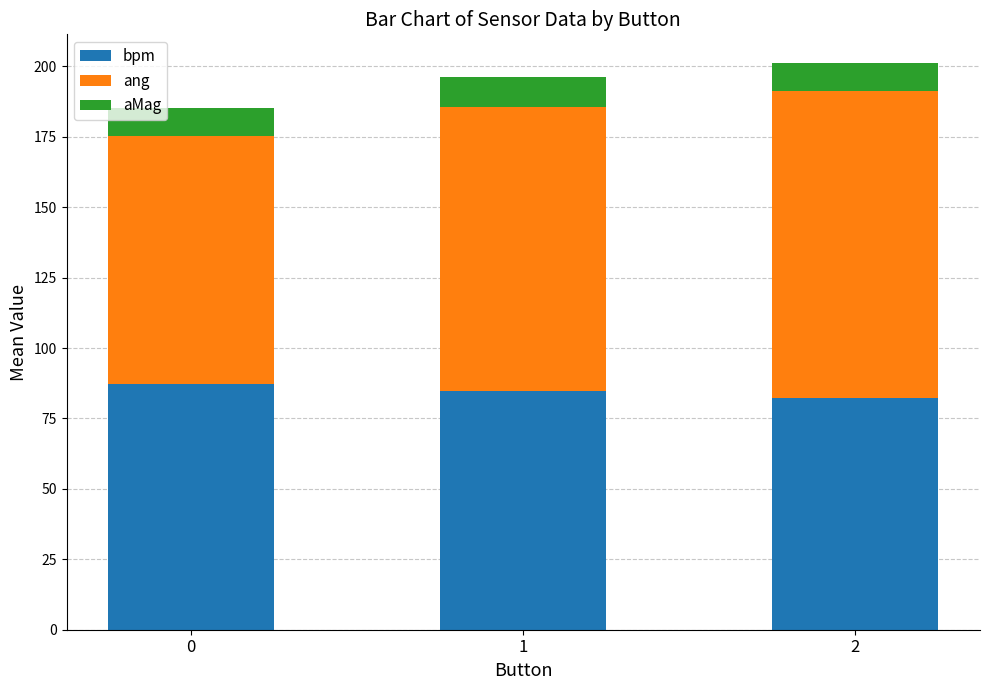

How many categories are shown in the chart?

3